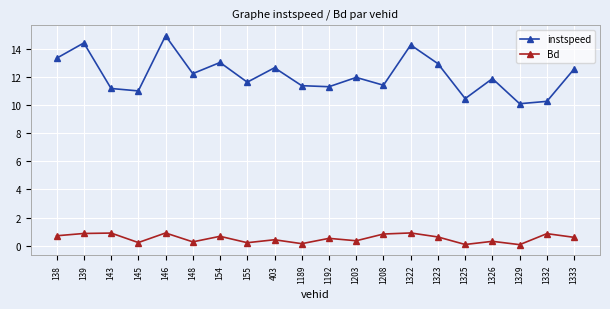

How many data points does each series have?

20